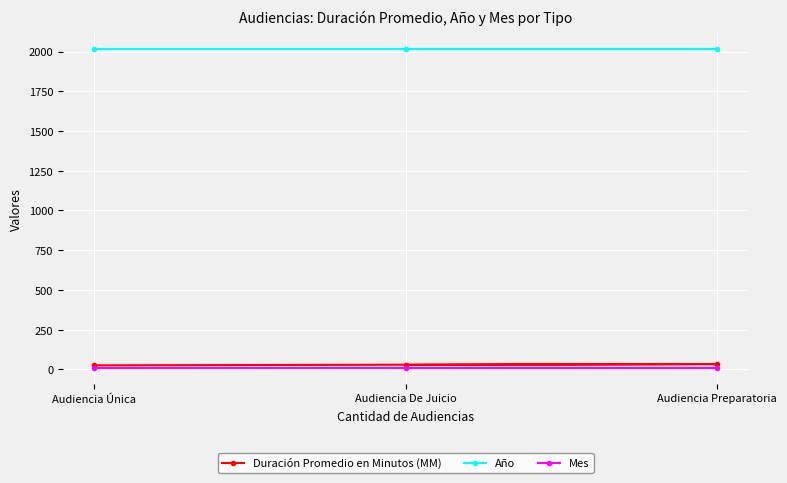

Which series changed the most between Audiencia Única and Audiencia Preparatoria?

Duración Promedio en Minutos (MM)